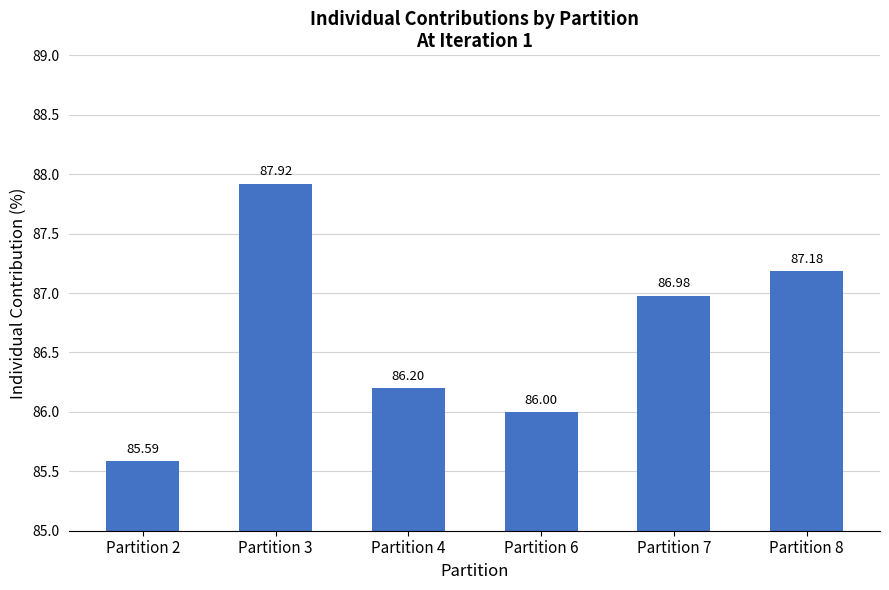

The chart shows a value of 122.0 at Partition 6. True or false?

False